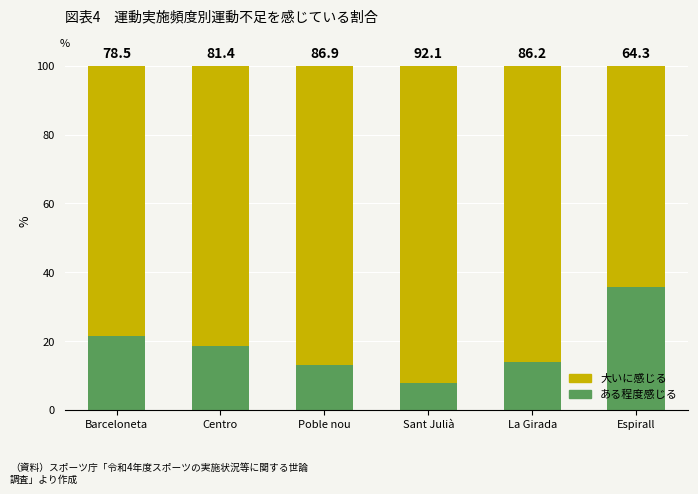

The value of ある程度感じる at Barceloneta is 21.5. True or false?

True